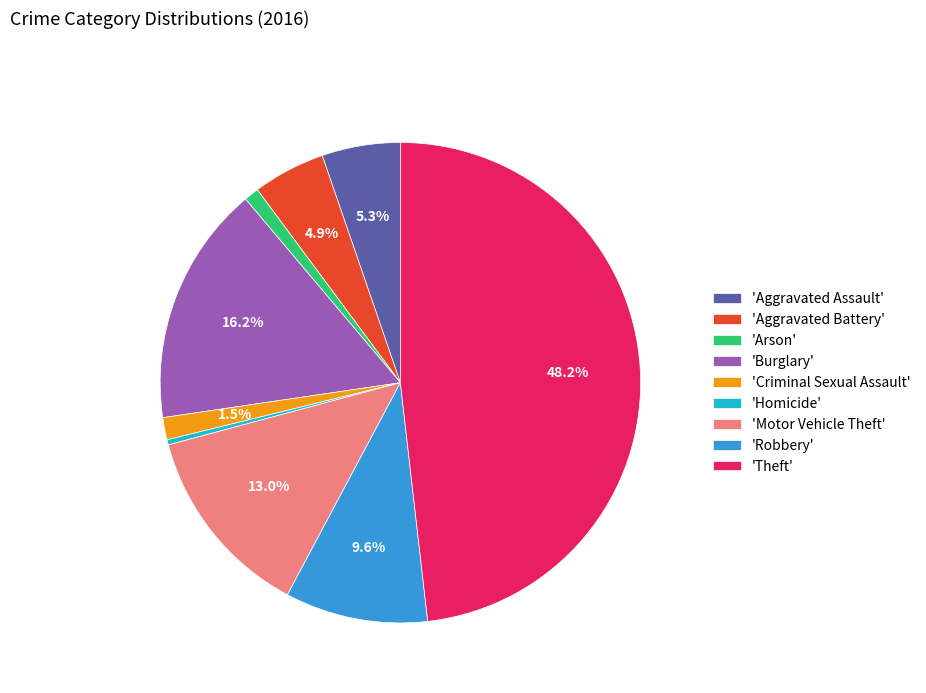

How many slices are in this pie chart?

9